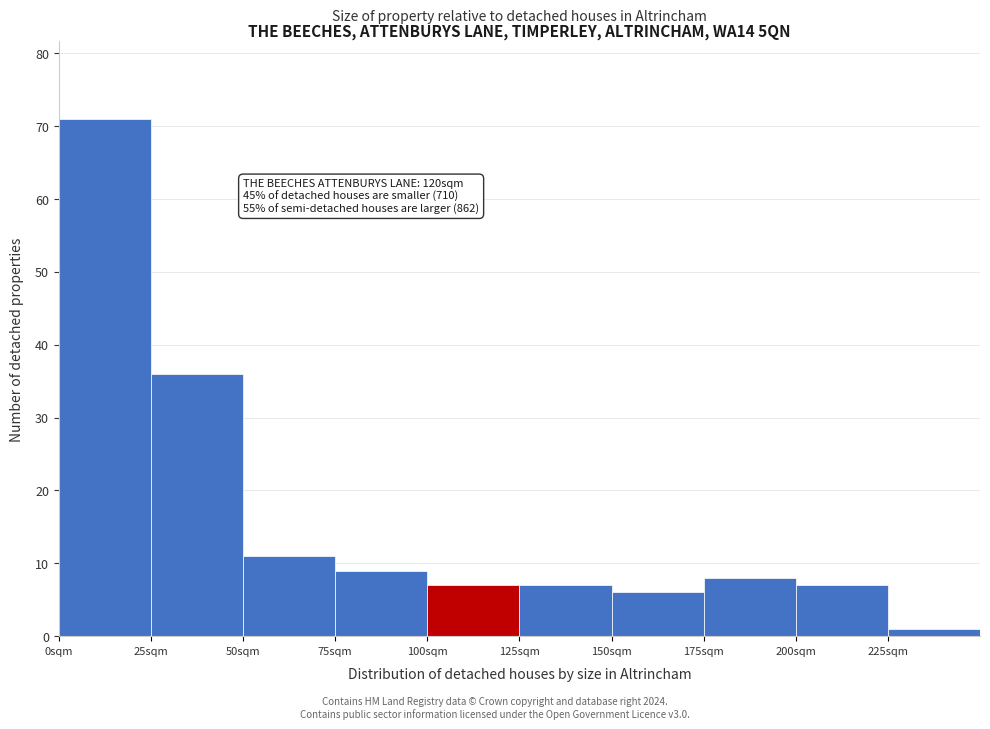

Over which range of the x-axis is the bar tallest?

0 to 25